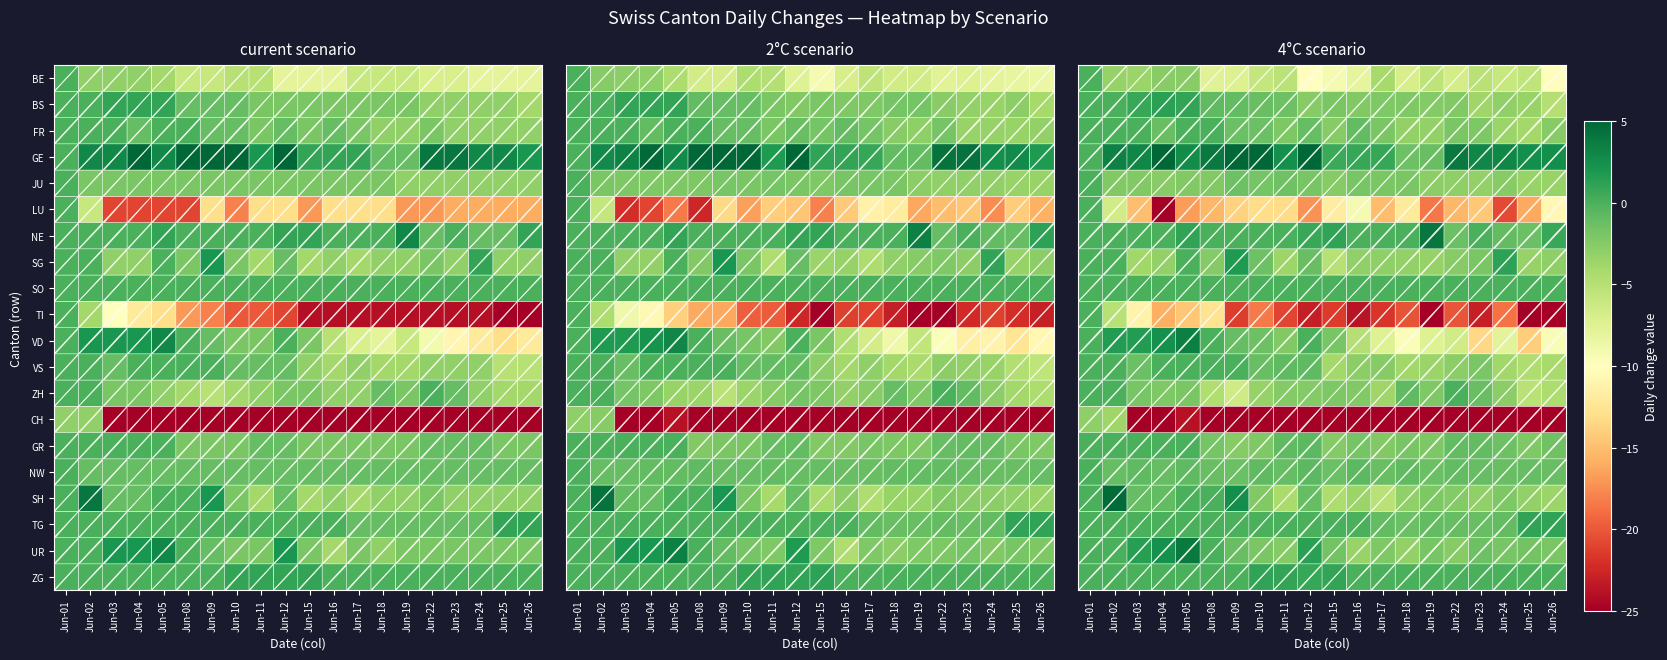

Count the number of data series in this chart.

20